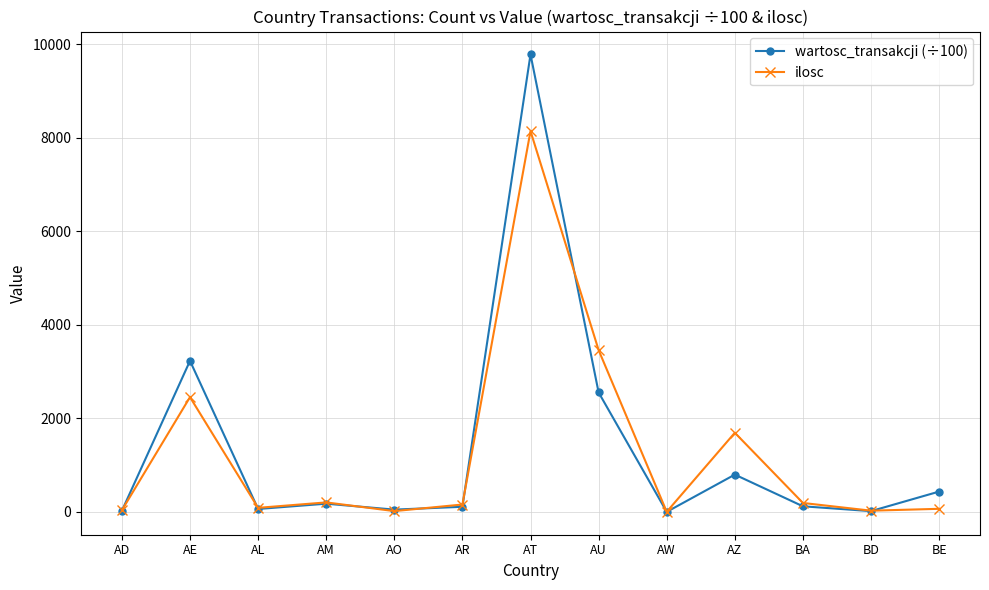

How many lines are shown in the chart?

2